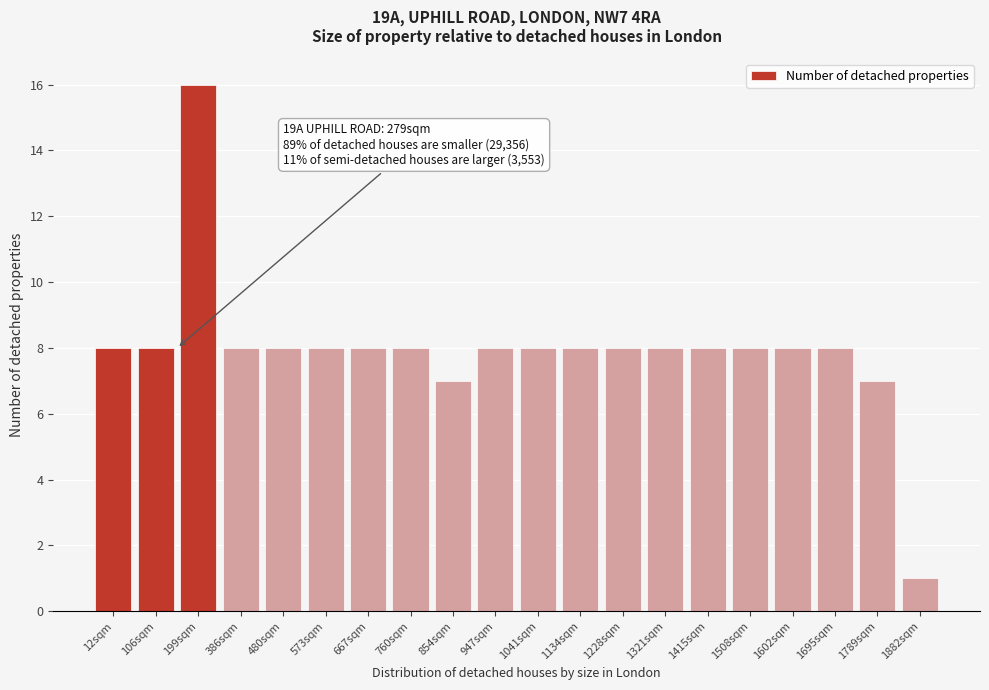

Reading left to right, list all the values displayed in this chart.

8	8	16	8	8	8	8	8	7	8	8	8	8	8	8	8	8	8	7	1